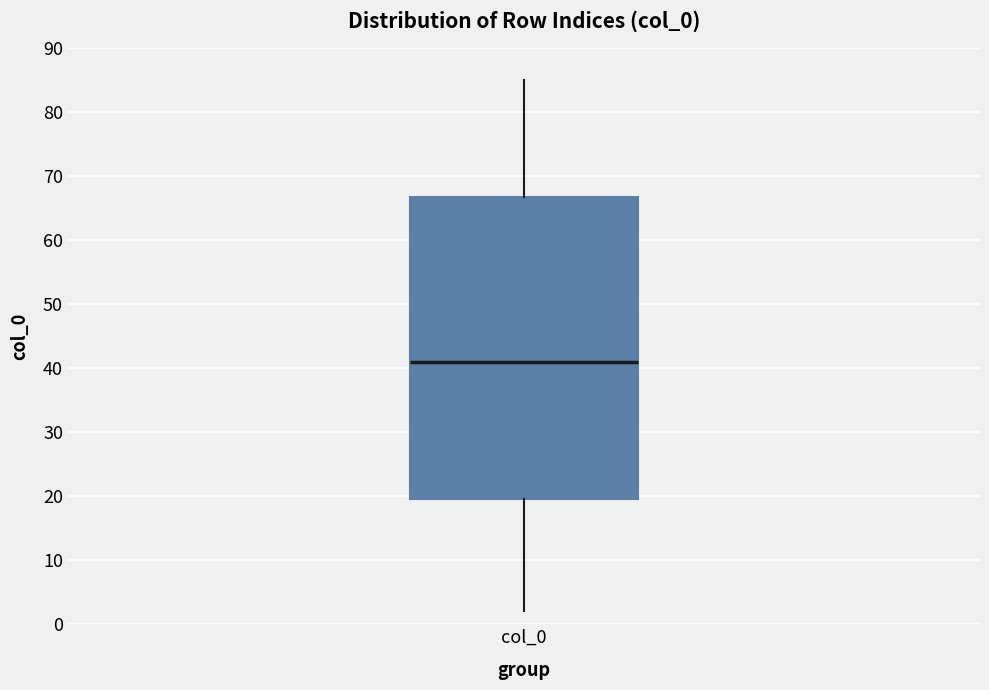

Read this box plot against the y-axis: the position of the median line, the range covered by the box, and the ends of both whiskers. The values are not printed on the chart, so give them approximately, as read against the axis.

median 41, box 20 to 67, whiskers 2 to 85